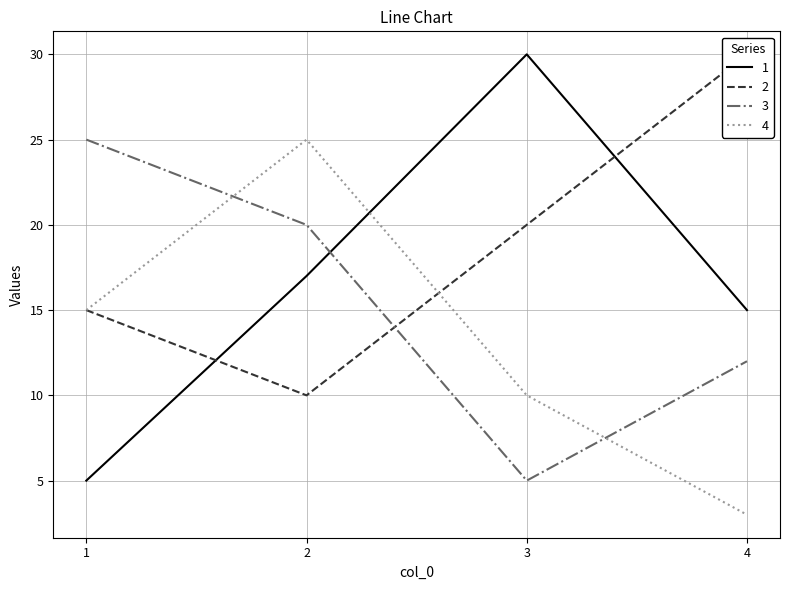

Between 1 and 2, which series saw the biggest shift?

1